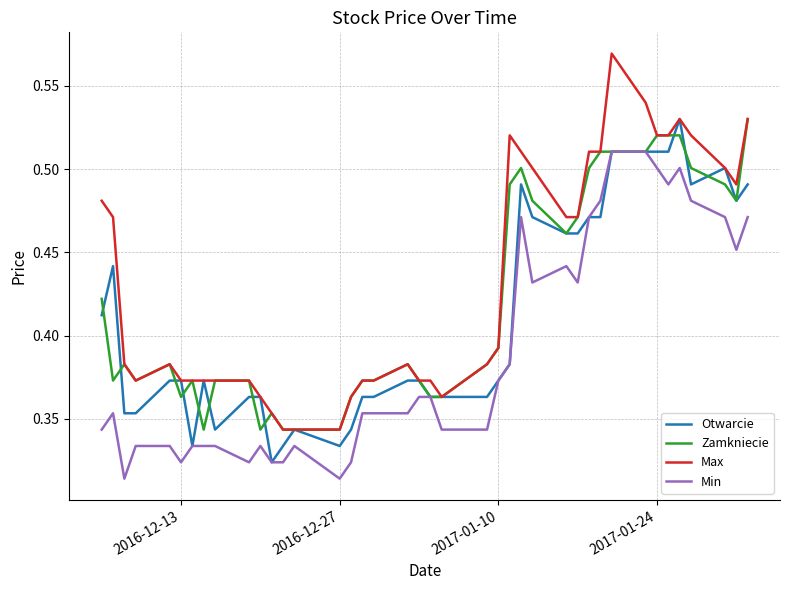

True or false: Min and Max cross at least once.

False